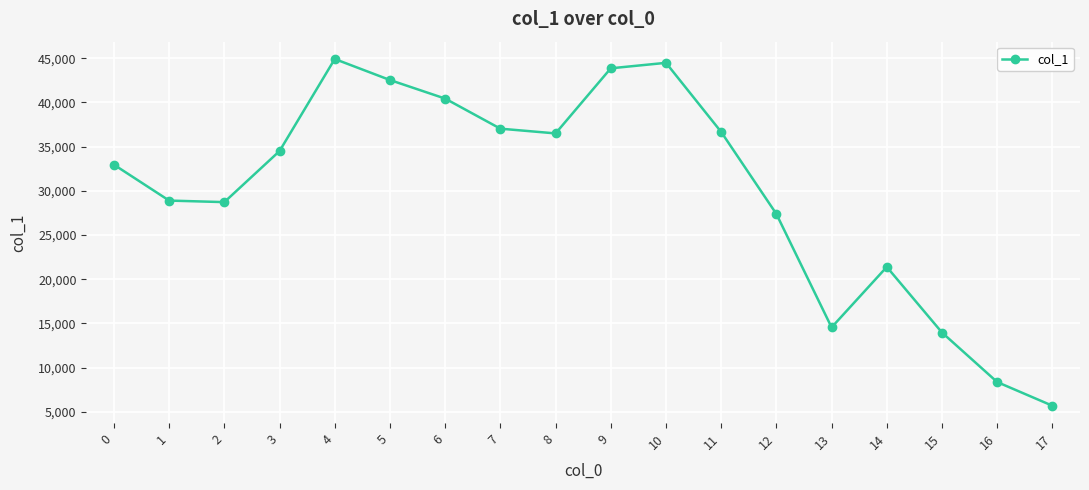

What is the value of the 4th point from the left?

34496